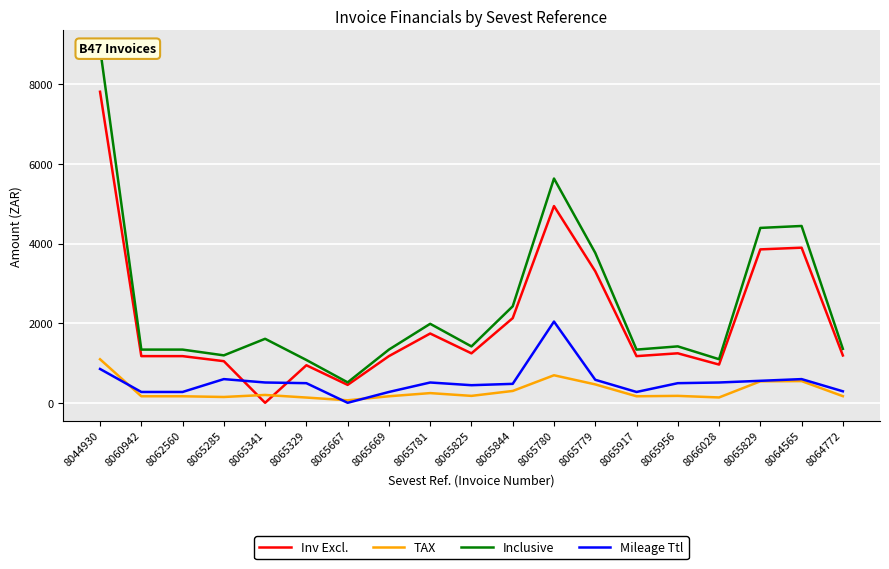

True or false: Mileage Ttl and TAX cross at least once.

True